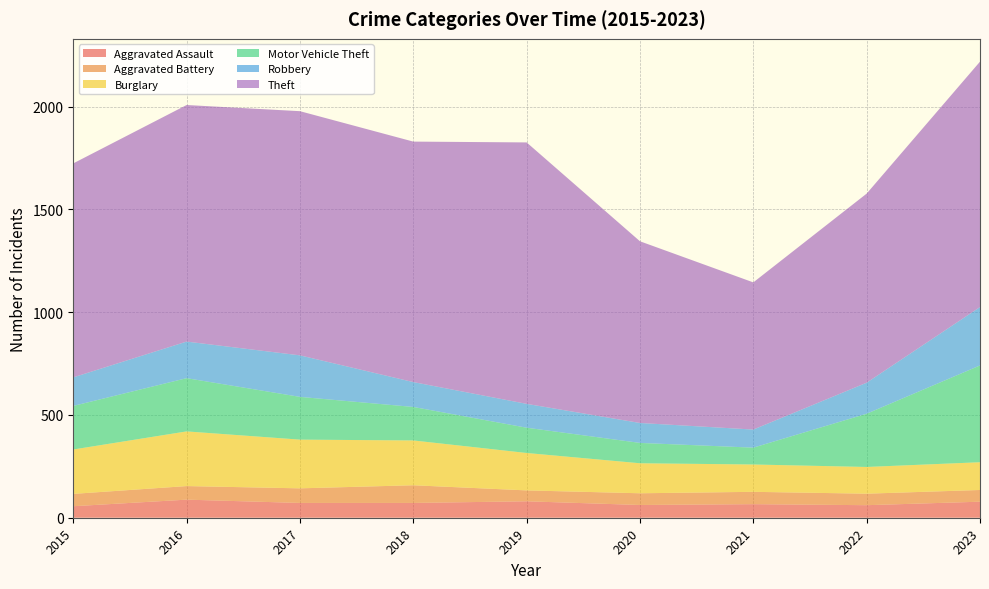

Reading right to left, transcribe all the data shown in this chart.

Aggravated Assault: 2023=78	2022=61	2021=66	2020=62	2019=80	2018=72	2017=72	2016=88	2015=56
Aggravated Battery: 2023=57	2022=56	2021=60	2020=57	2019=53	2018=86	2017=71	2016=66	2015=60
Burglary: 2023=135	2022=130	2021=133	2020=146	2019=182	2018=218	2017=237	2016=266	2015=216
Motor Vehicle Theft: 2023=471	2022=259	2021=82	2020=99	2019=123	2018=163	2017=208	2016=259	2015=212
Robbery: 2023=284	2022=151	2021=88	2020=97	2019=116	2018=121	2017=202	2016=178	2015=139
Theft: 2023=1194	2022=920	2021=716	2020=884	2019=1272	2018=1170	2017=1188	2016=1151	2015=1041